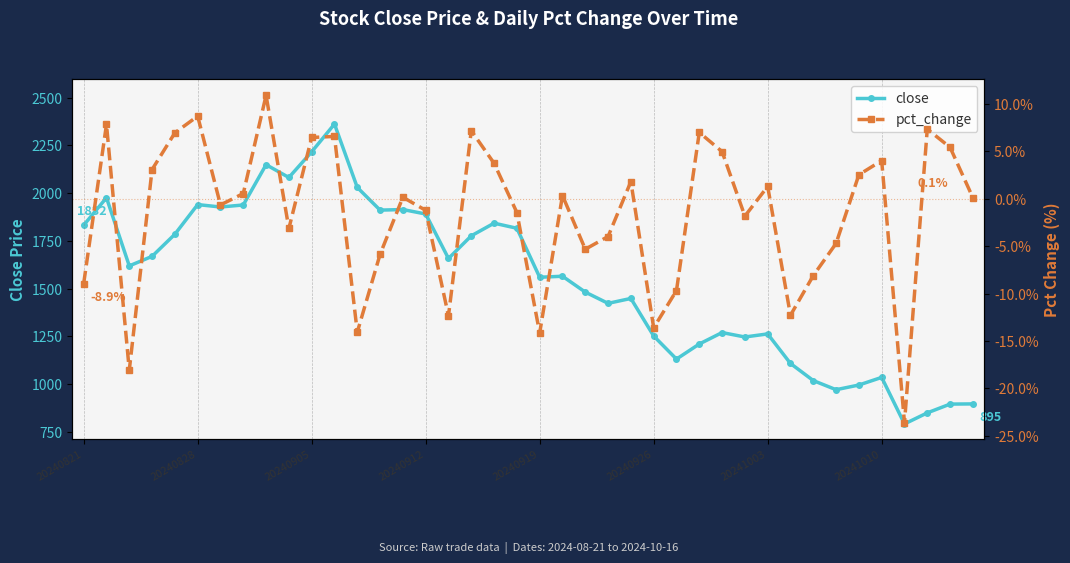

What is the approximate value of pct_change at 16?

-12.3